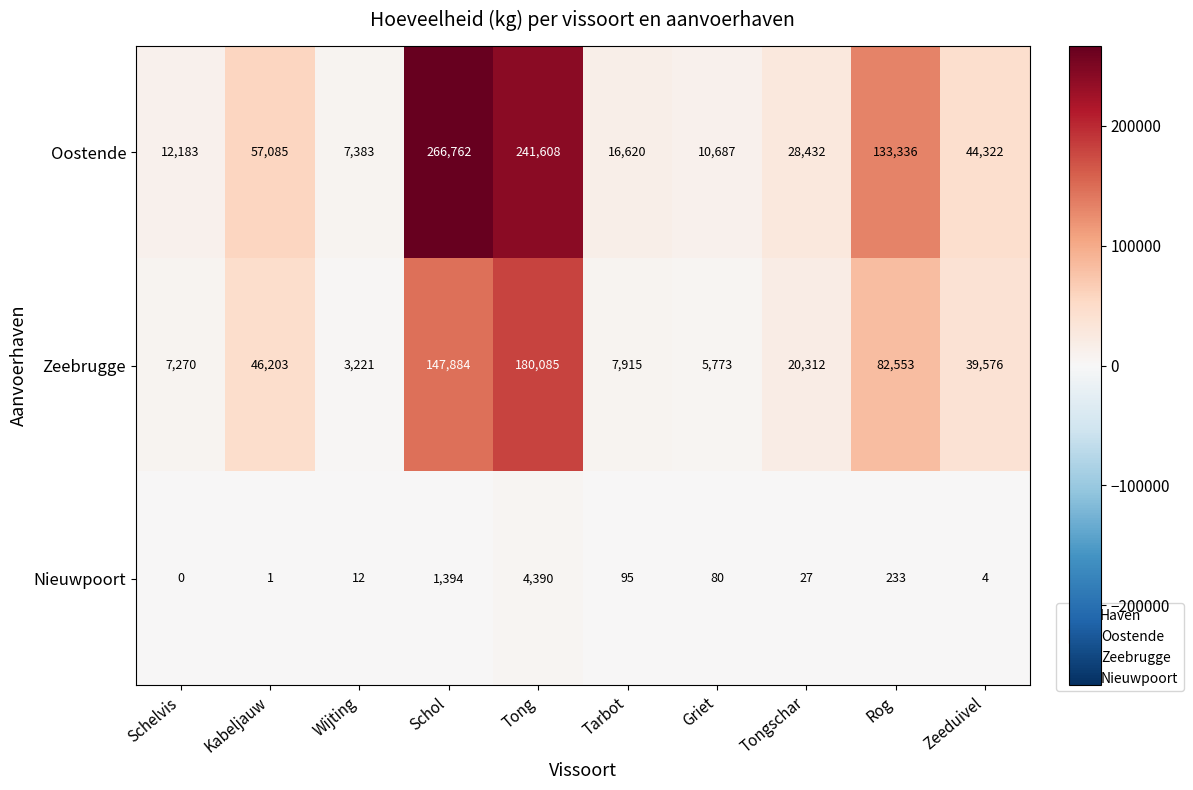

Reading right to left, what are all the values shown in this chart?

Oostende: Zeeduivel=44322	Rog=133336	Tongschar=28432	Griet=10687	Tarbot=16620	Tong=241608	Schol=266762	Wijting=7383	Kabeljauw=57085	Schelvis=12183
Zeebrugge: Zeeduivel=39576	Rog=82553	Tongschar=20312	Griet=5773	Tarbot=7915	Tong=180085	Schol=147884	Wijting=3221	Kabeljauw=46203	Schelvis=7270
Nieuwpoort: Zeeduivel=4	Rog=233	Tongschar=27	Griet=80	Tarbot=95	Tong=4390	Schol=1394	Wijting=12	Kabeljauw=1	Schelvis=0